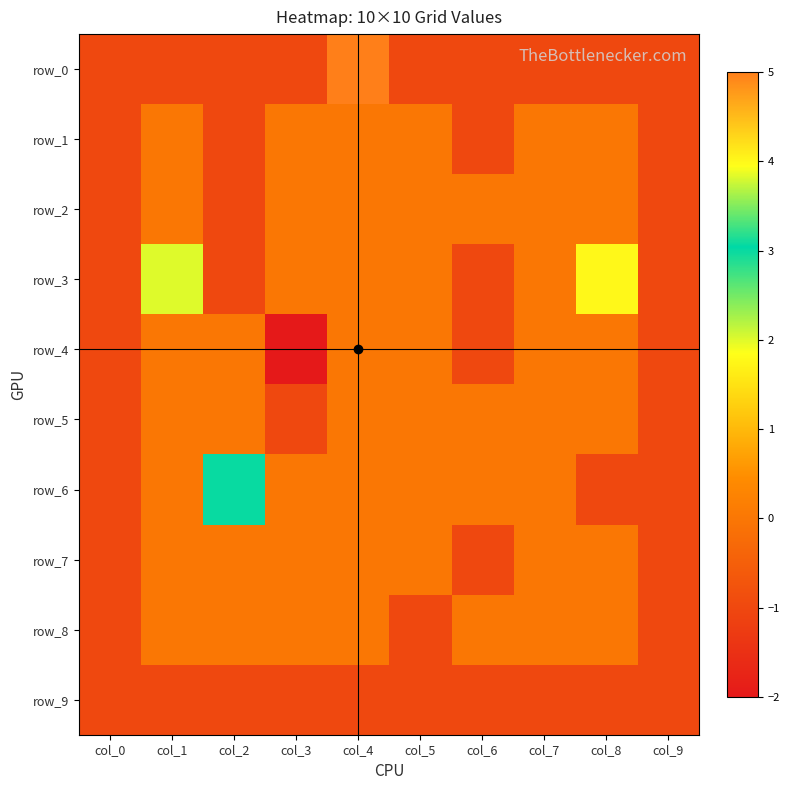

What value does the row_0 series have at col_0?

-1